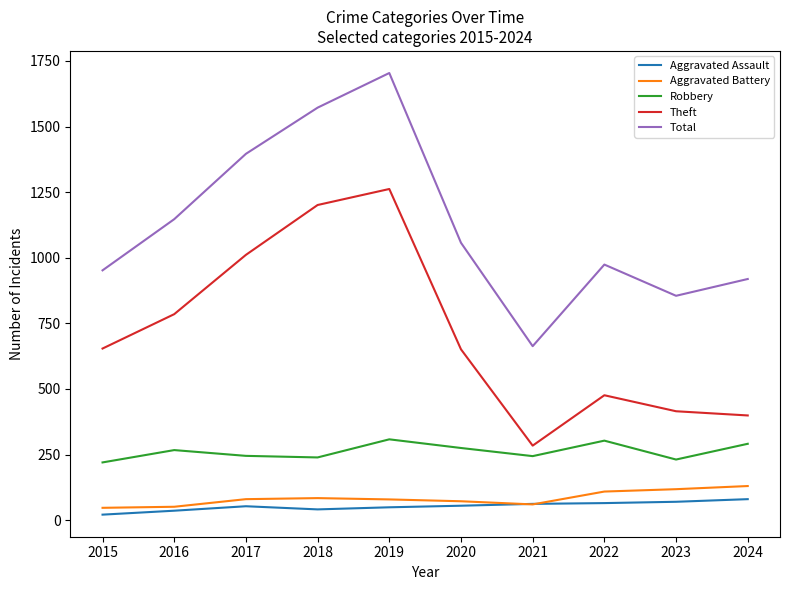

At which category is the sum across all series the highest?

2019